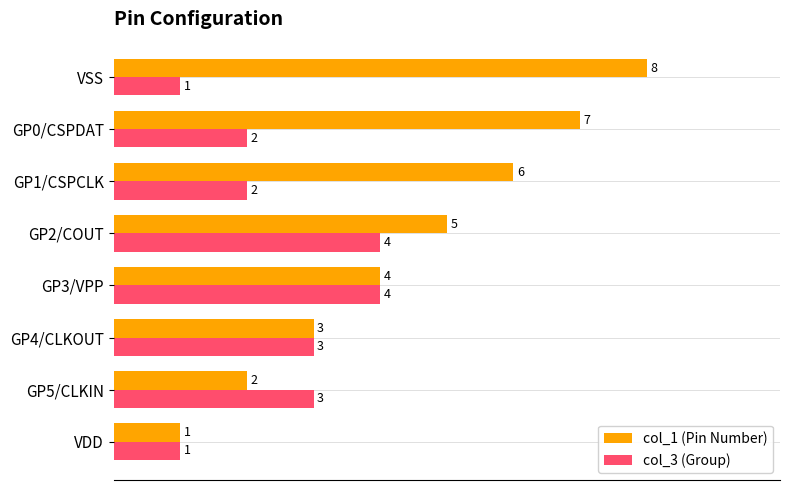

How many col_3 (Group) values are between 2 and 4?

6